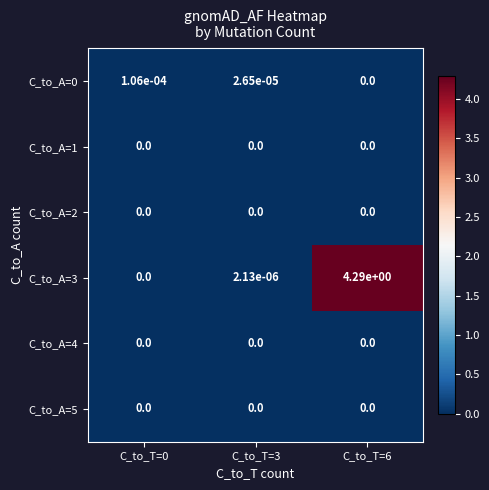

The C_to_A=0 series shows 0.0 at C_to_T=6. True or false?

True